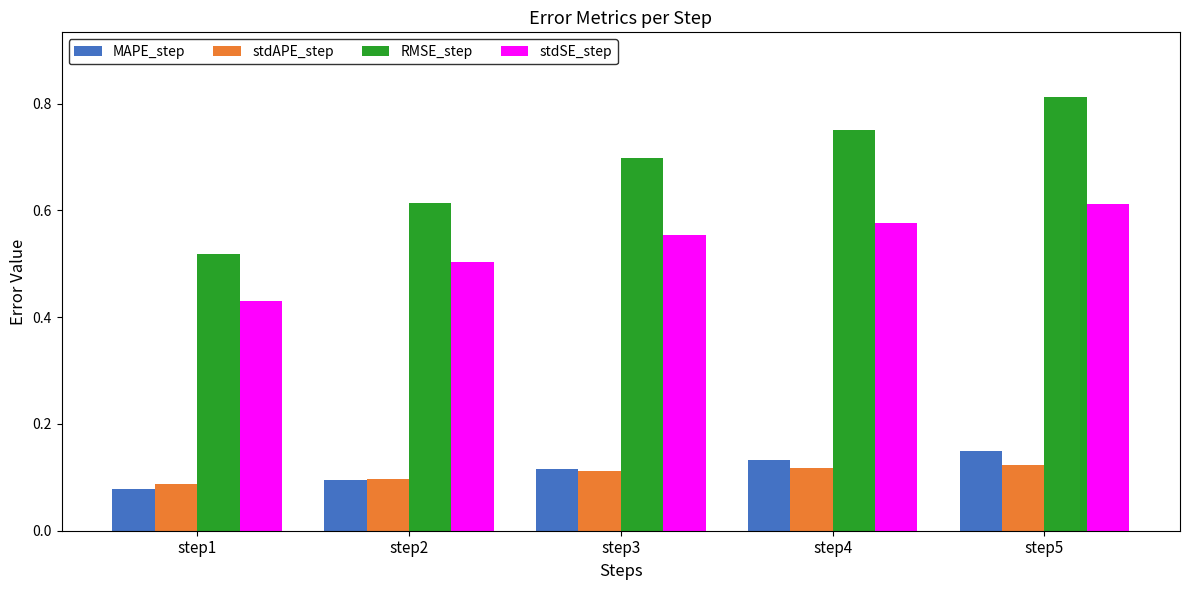

At which category does the chart reach its peak across all series?

step5